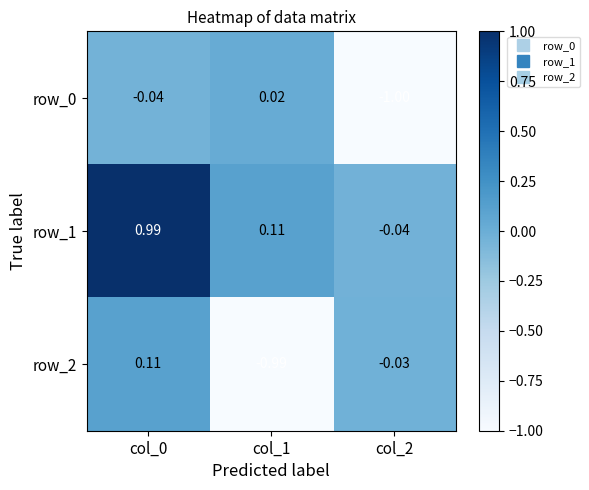

At which label does row_2 reach its minimum?

col_1